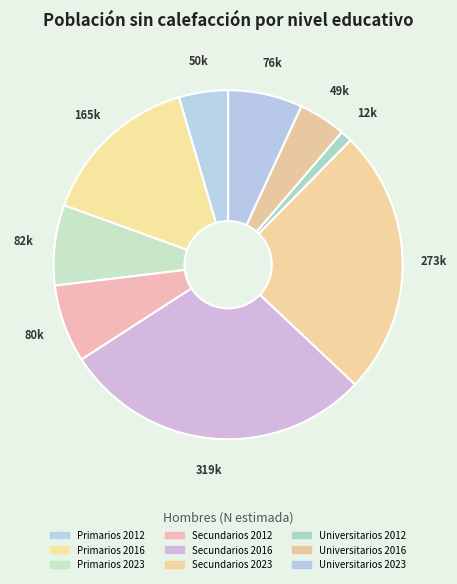

How many slices are in this pie chart?

9